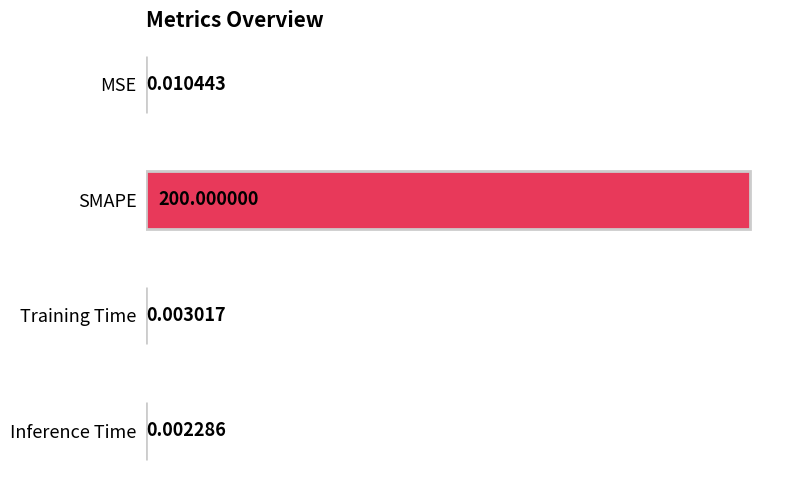

What is the difference between the maximum and minimum values?

200.0